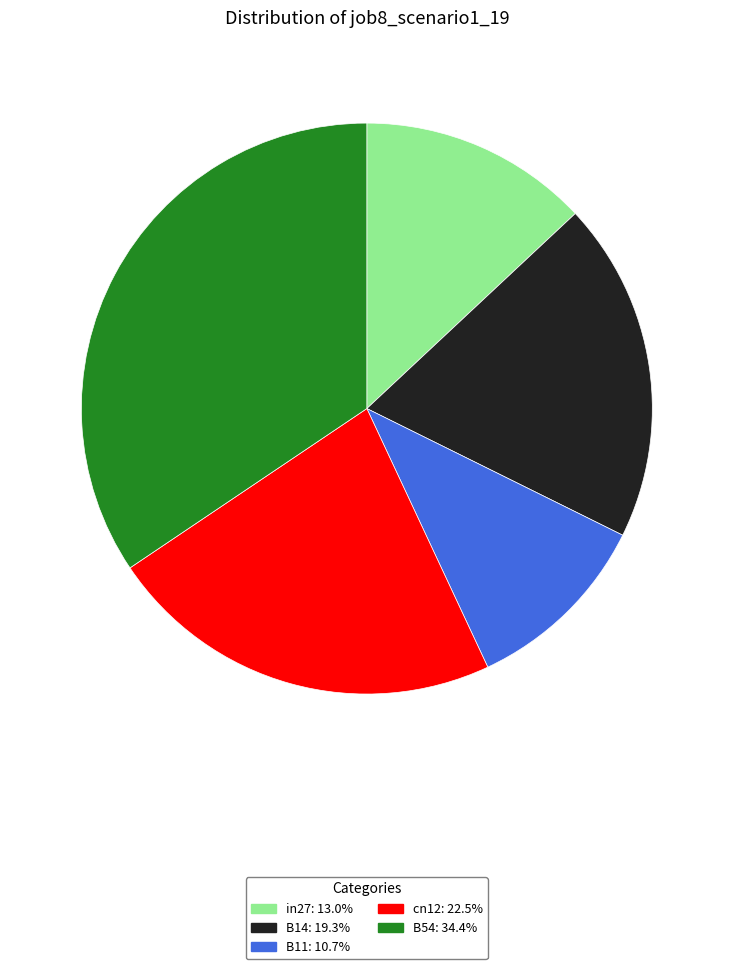

Rank the categories by value from highest to lowest.

B54, cn12, B14, in27, B11